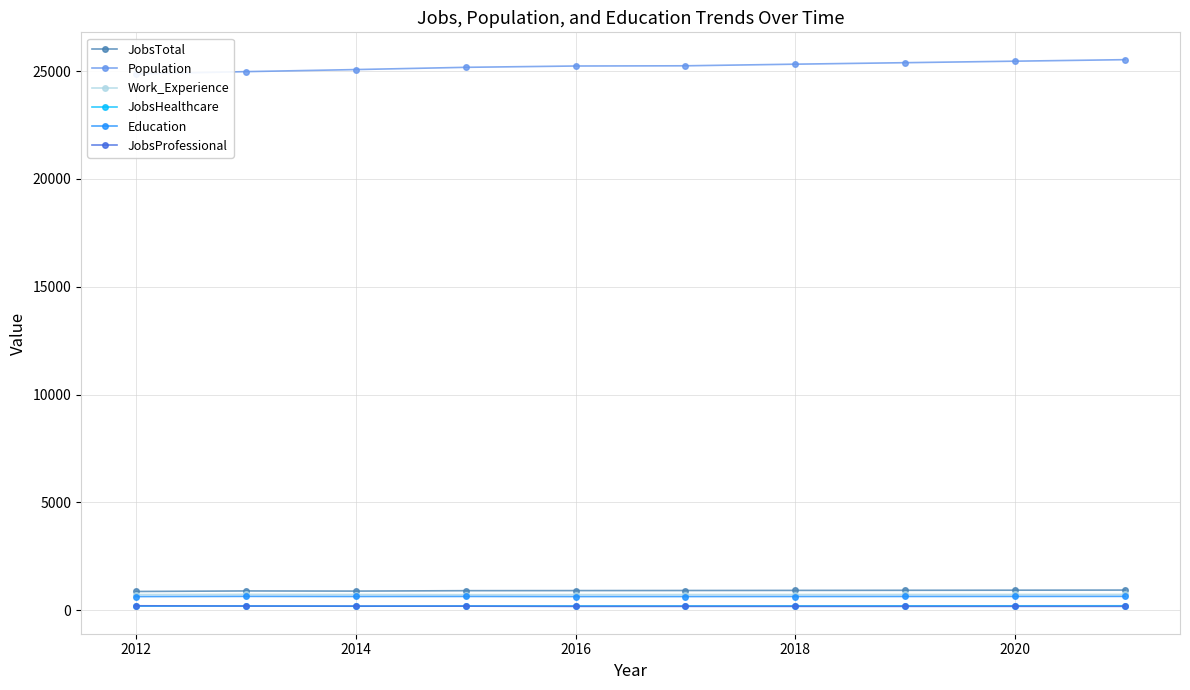

The JobsProfessional series shows 185 at 2020. True or false?

True